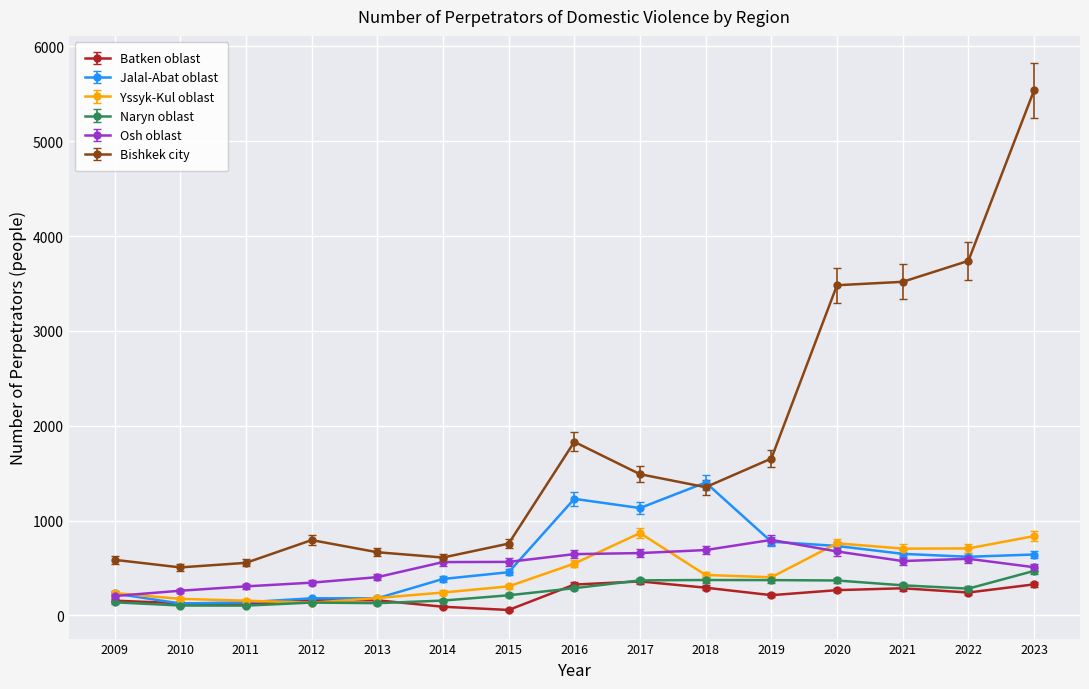

Is the value of Yssyk-Kul oblast at 2021 greater than the value of Bishkek city at 2021?

No